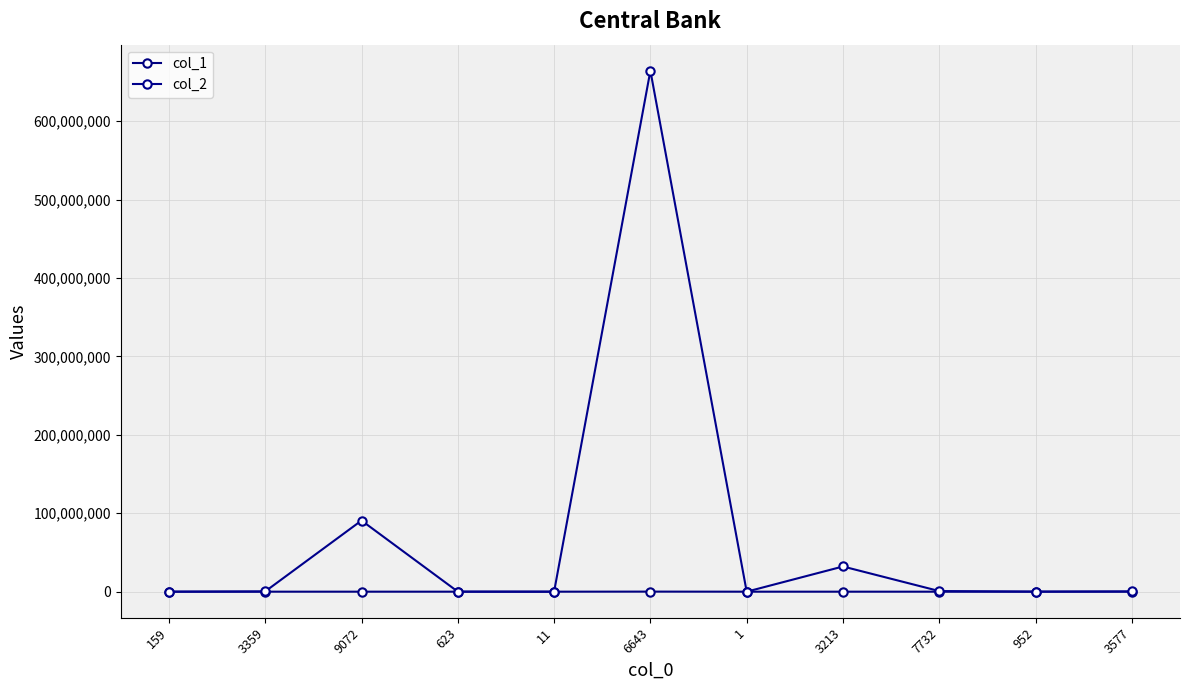

True or false: col_1 and col_2 cross at least once.

False